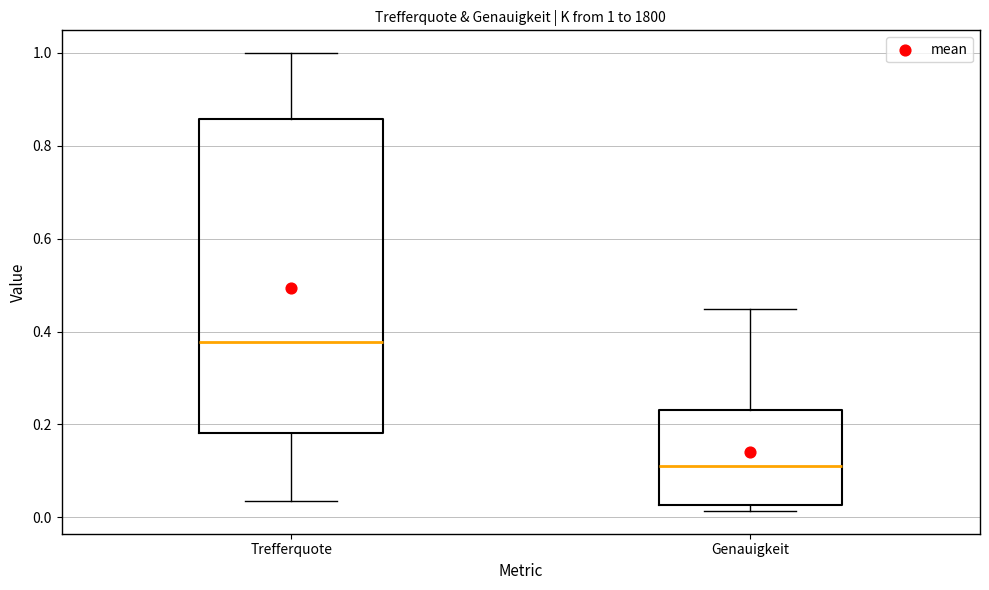

Which box's median line is the lowest?

Genauigkeit